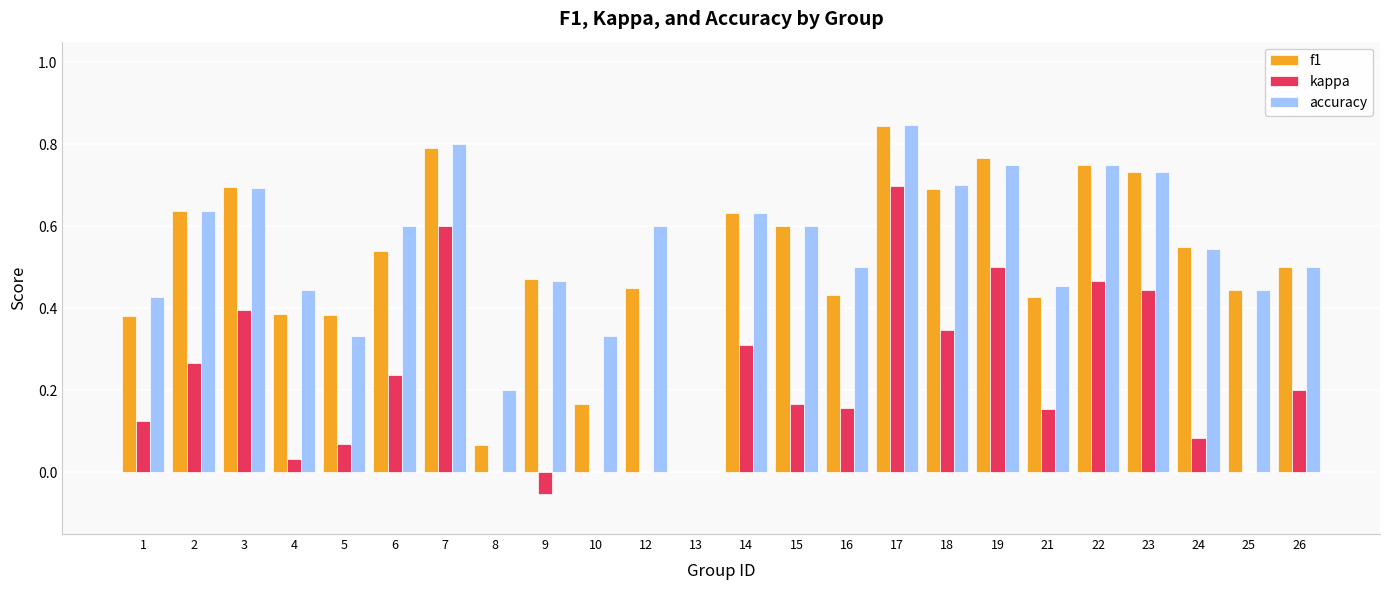

What is the sum of the f1 values at 15 and 23?

1.3